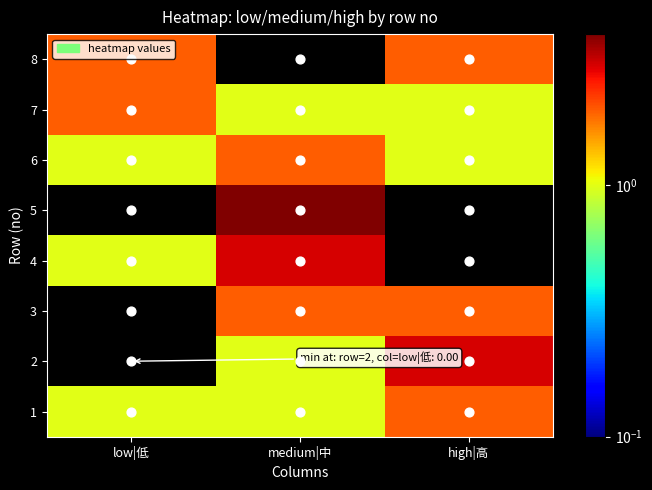

Between medium|中 and low|低, which is larger?

medium|中